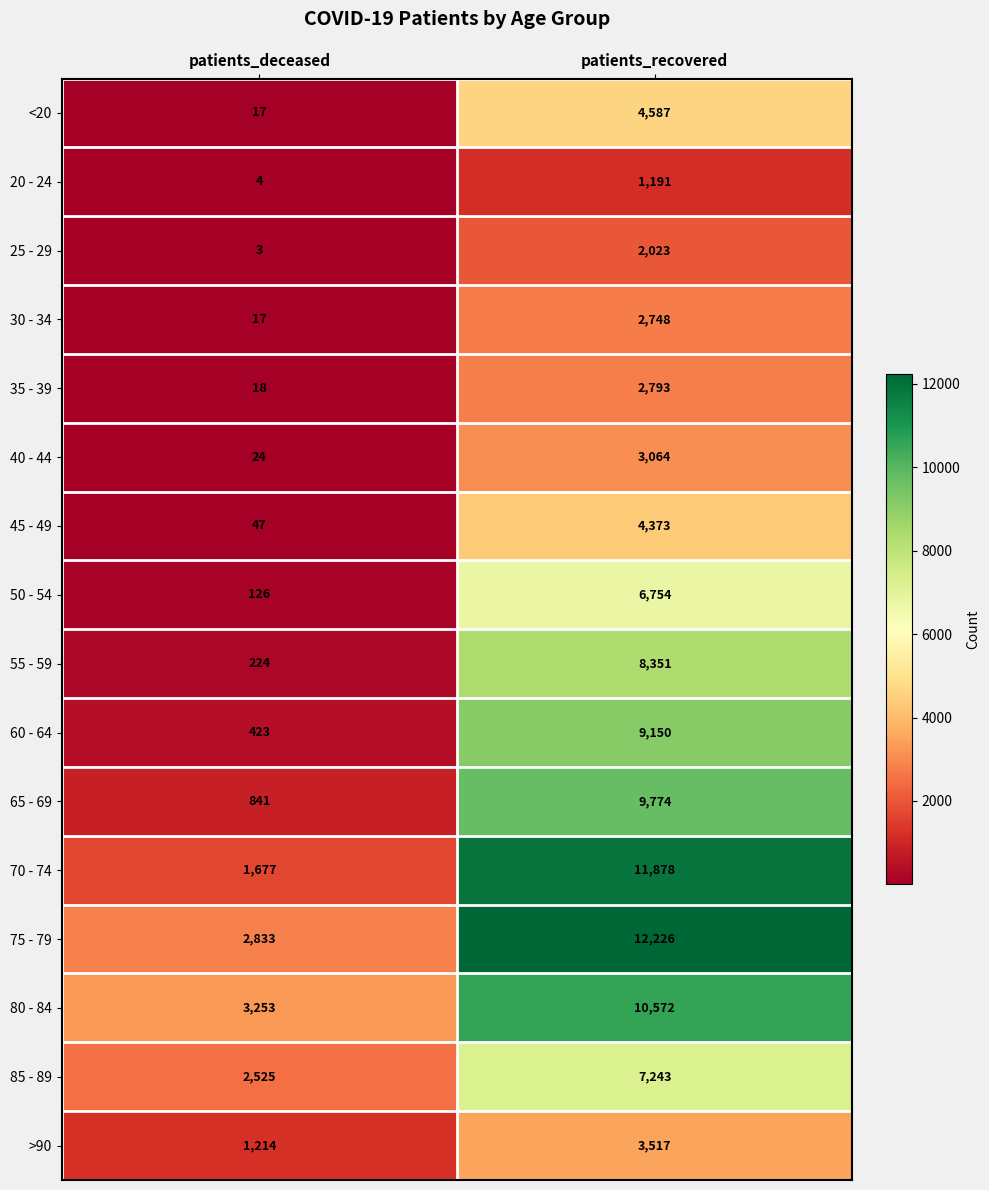

How many series are shown in this chart?

16